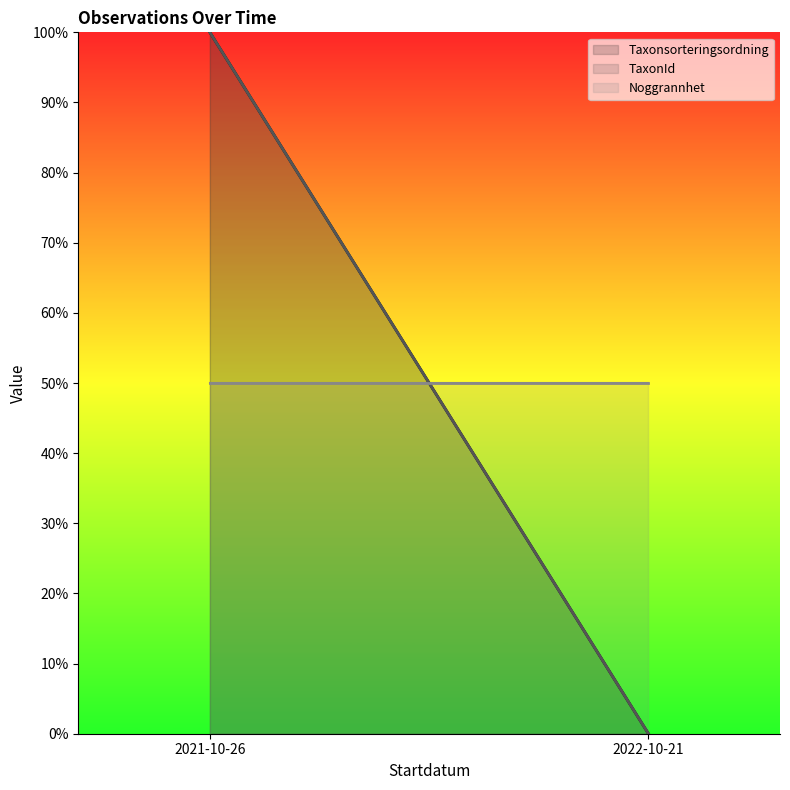

Reading left to right, what are all the values shown in this chart?

Taxonsorteringsordning: 100	0
TaxonId: 100	0
Noggrannhet: 50	50